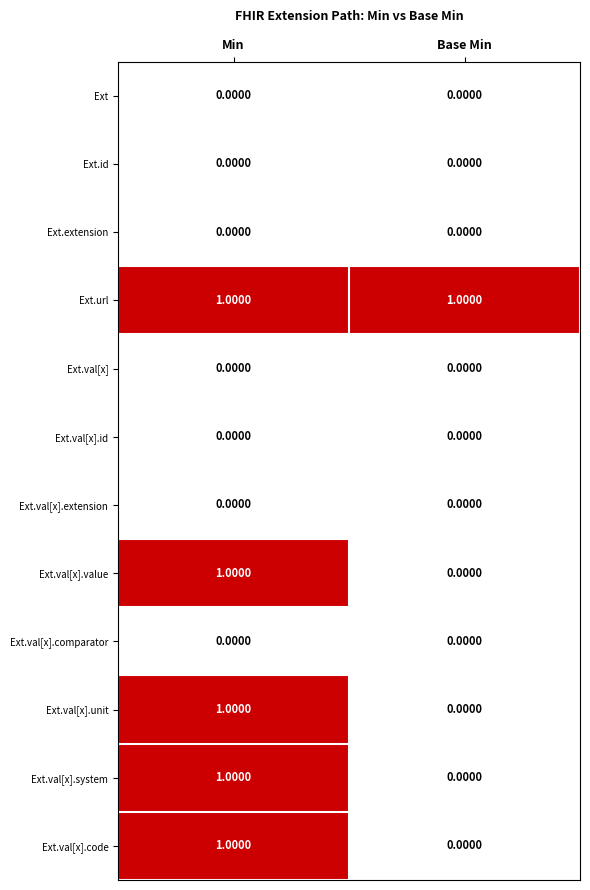

At which category is the sum across all series the highest?

Min